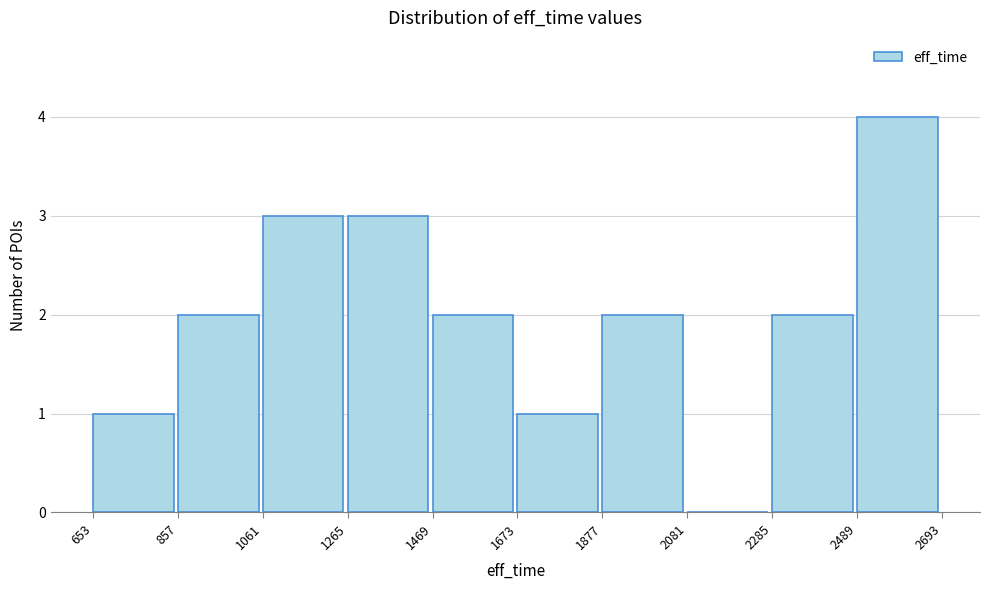

Reading left to right, list every bar in this chart as the range it spans on the x-axis followed by its height. The values are not printed on the chart, so give them approximately, as read against the axis.

653 to 857: 1
857 to 1061: 2
1061 to 1265: 3
1265 to 1469: 3
1469 to 1673: 2
1673 to 1877: 1
1877 to 2081: 2
2081 to 2285: 0
2285 to 2489: 2
2489 to 2693: 4